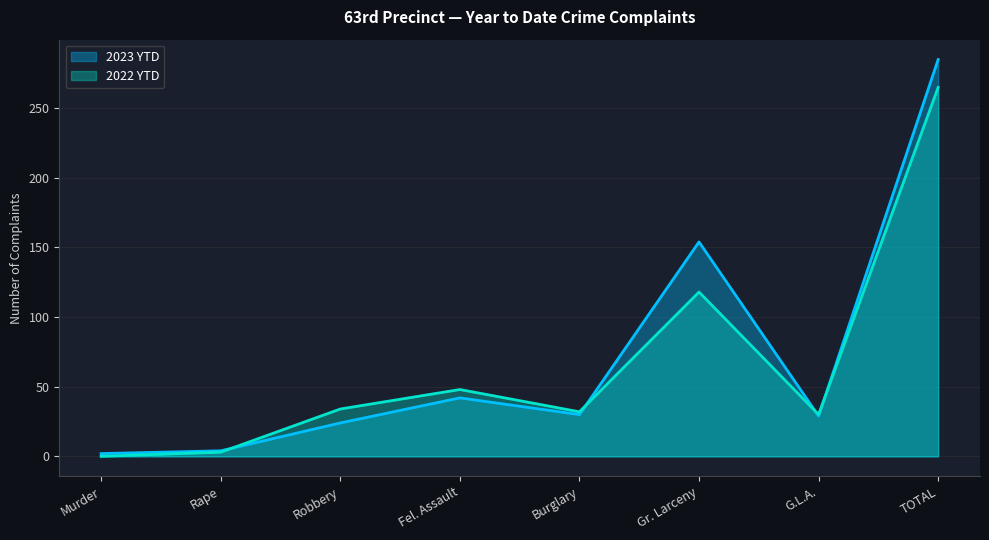

At which category does the chart reach its minimum across all series?

Murder